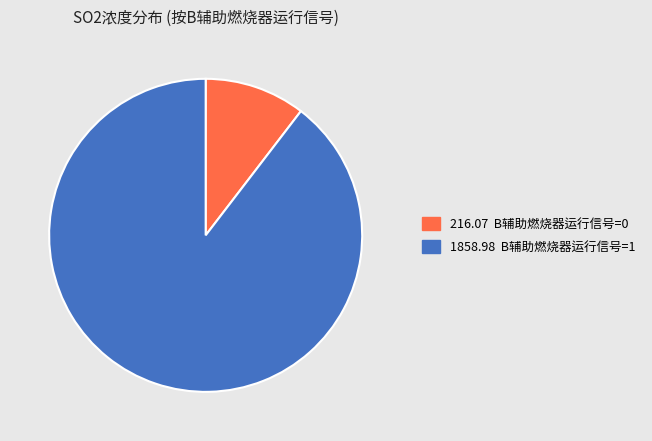

The 216.07 B辅助燃烧器运行信号=0 slice represents 1% of the pie. True or false?

False